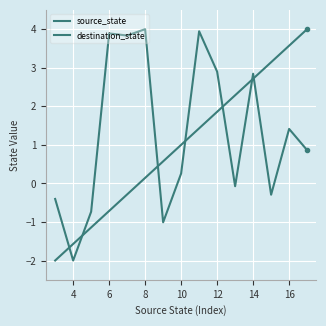

Rank the series by their maximum value, from lowest to highest.

source_state, destination_state